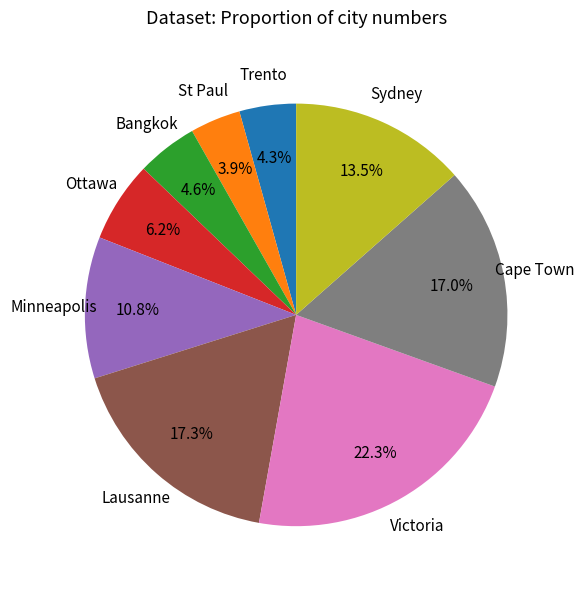

Is it true that Ottawa is 1% of the pie?

False